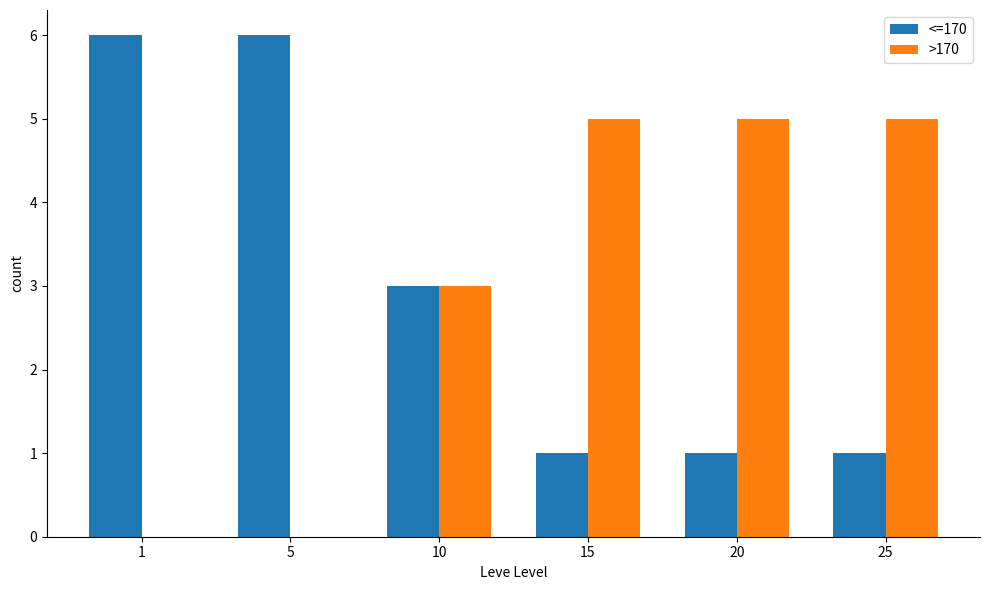

What is the average value of the <=170 series?

3